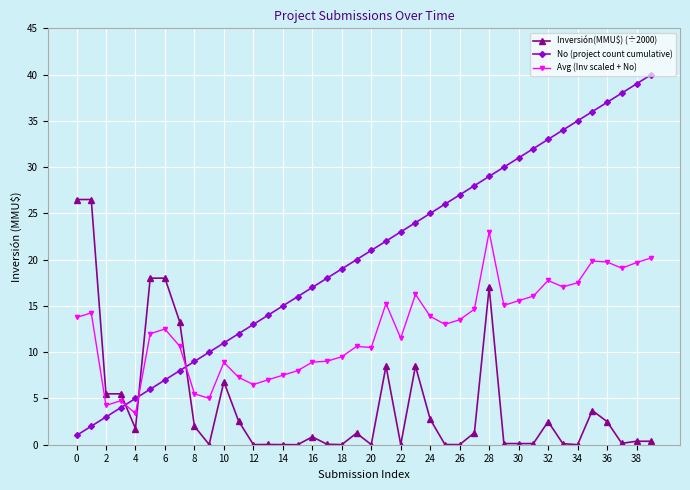

True or false: Avg (Inv scaled + No) and No (project count cumulative) intersect in this chart.

True